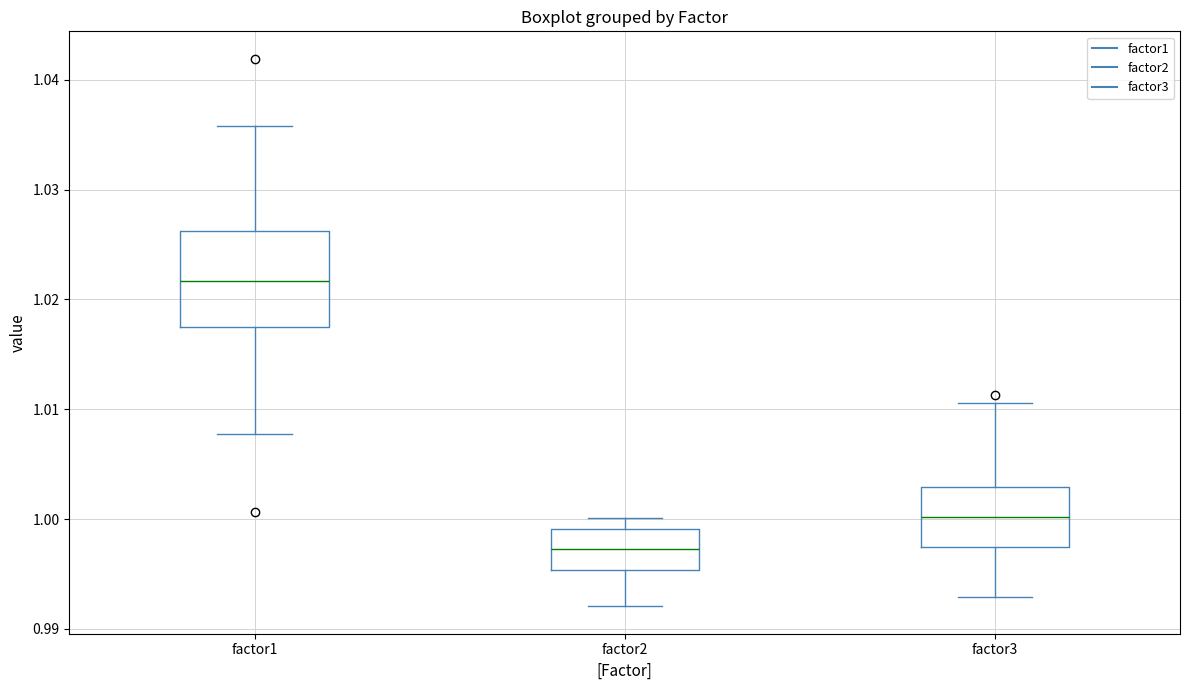

Where does the upper whisker of the box for factor3 end on the y-axis? The values are not printed on the chart, so give them approximately, as read against the axis.

1.011